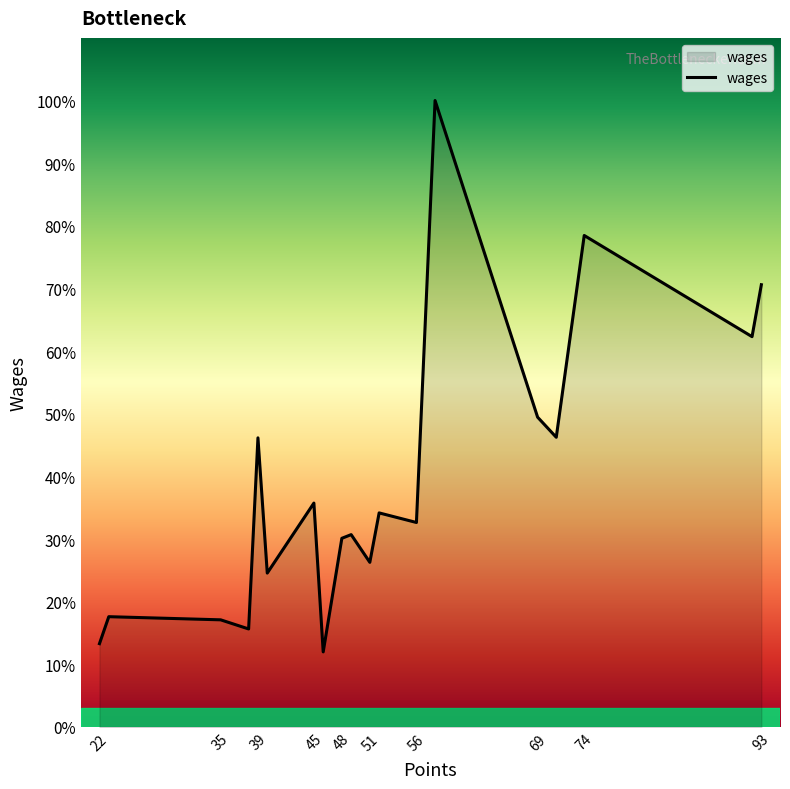

How many values are below 77936?

10